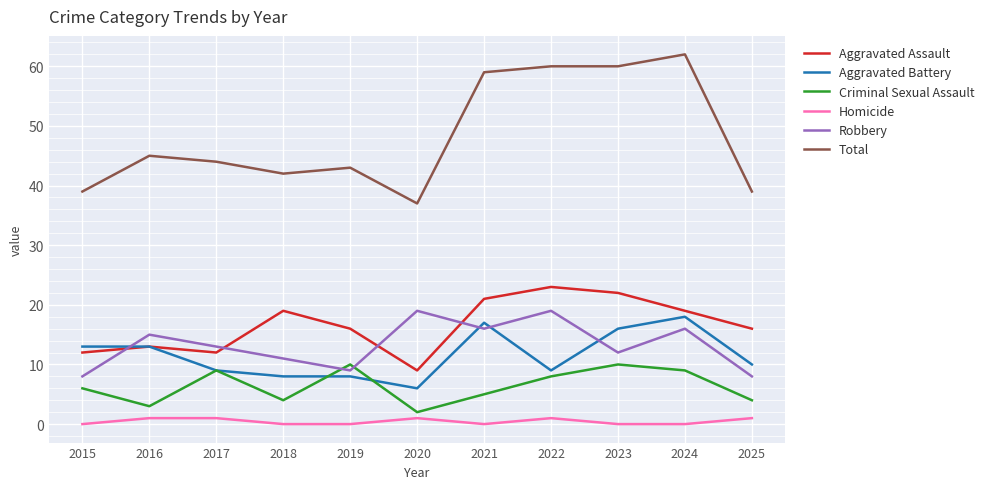

Reading right to left, list all the values displayed in this chart.

Aggravated Assault: 16	19	22	23	21	9	16	19	12	13	12
Aggravated Battery: 10	18	16	9	17	6	8	8	9	13	13
Criminal Sexual Assault: 4	9	10	8	5	2	10	4	9	3	6
Homicide: 1	0	0	1	0	1	0	0	1	1	0
Robbery: 8	16	12	19	16	19	9	11	13	15	8
Total: 39	62	60	60	59	37	43	42	44	45	39